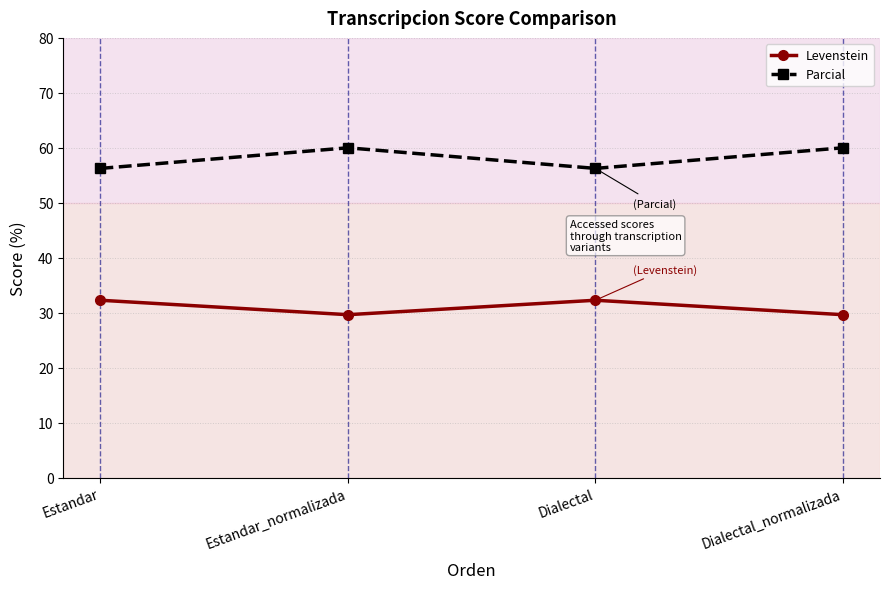

What is the minimum value shown in the chart?

29.6